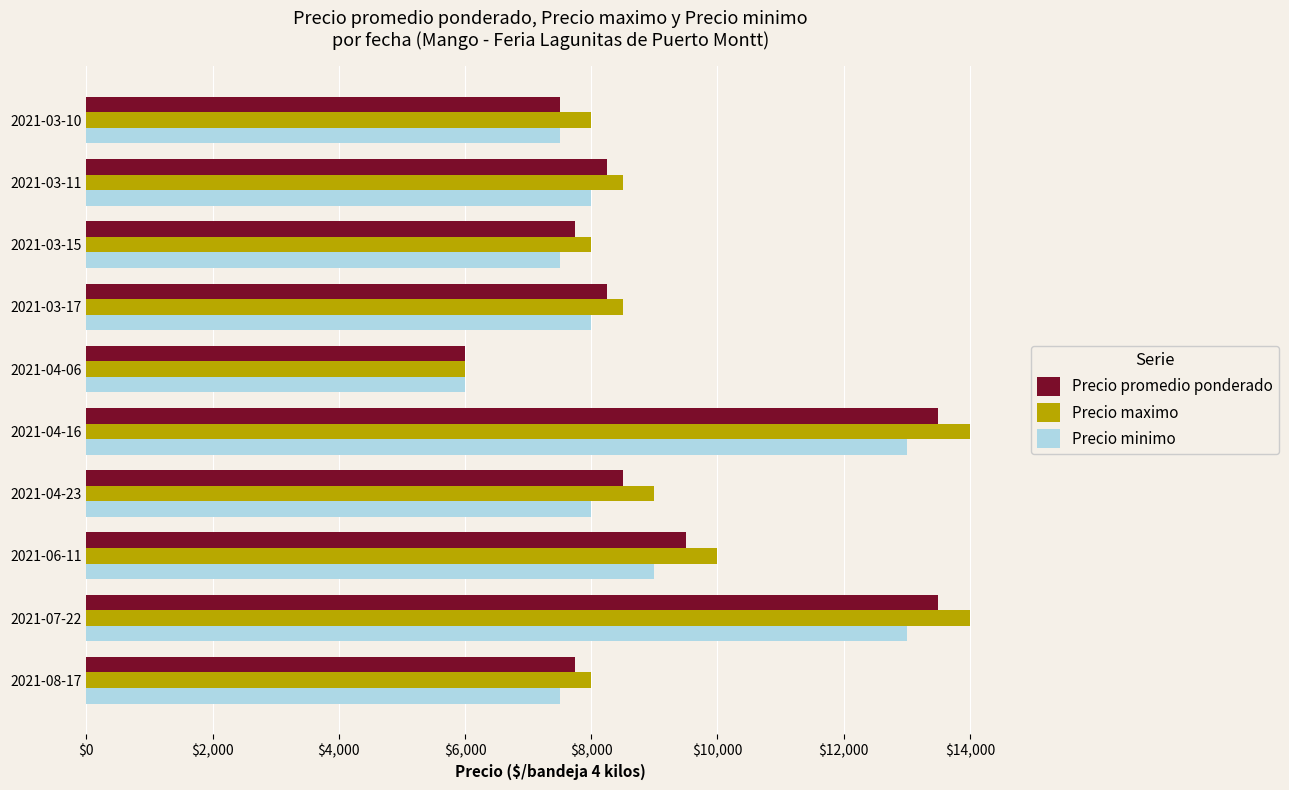

Between 2021-03-11 and 2021-04-16, which series saw the biggest shift?

Precio maximo